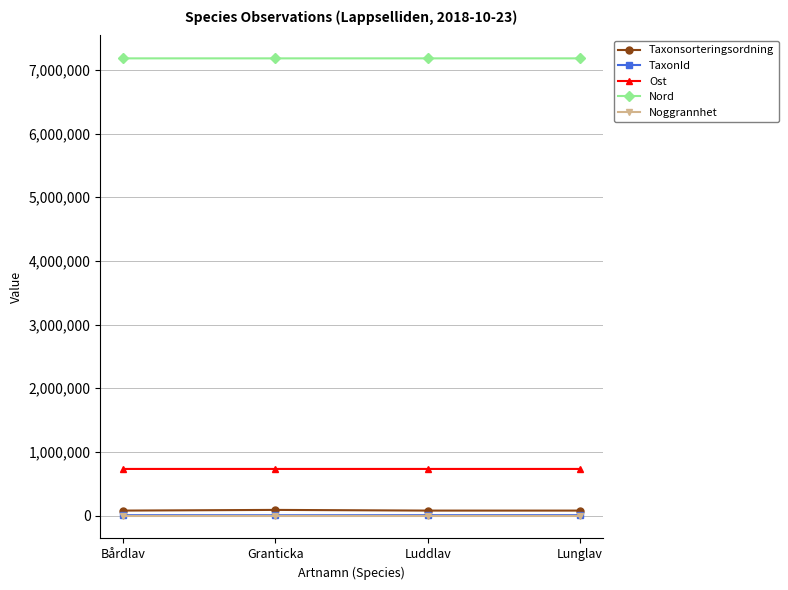

How many series are shown in this chart?

5